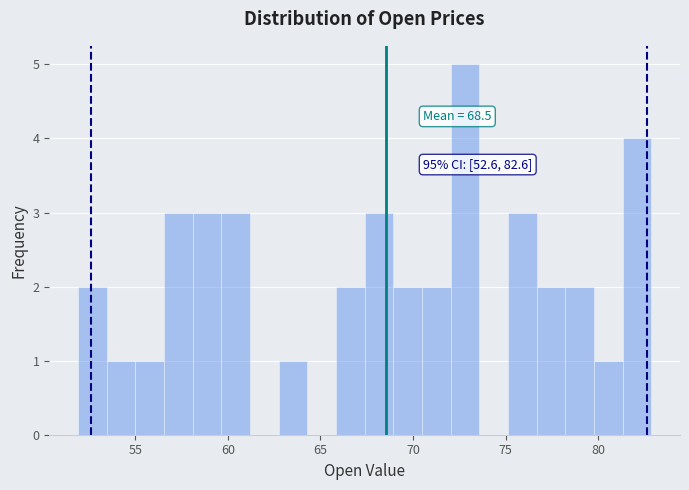

Read against the x-axis, roughly where is the centre of the tallest bar?

73.0